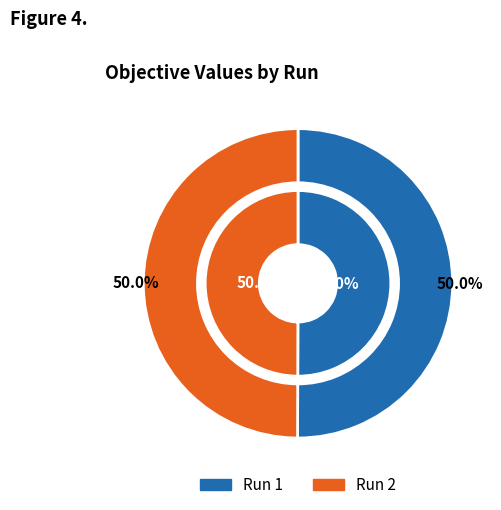

To the nearest percent, what portion does 1 represent?

50%